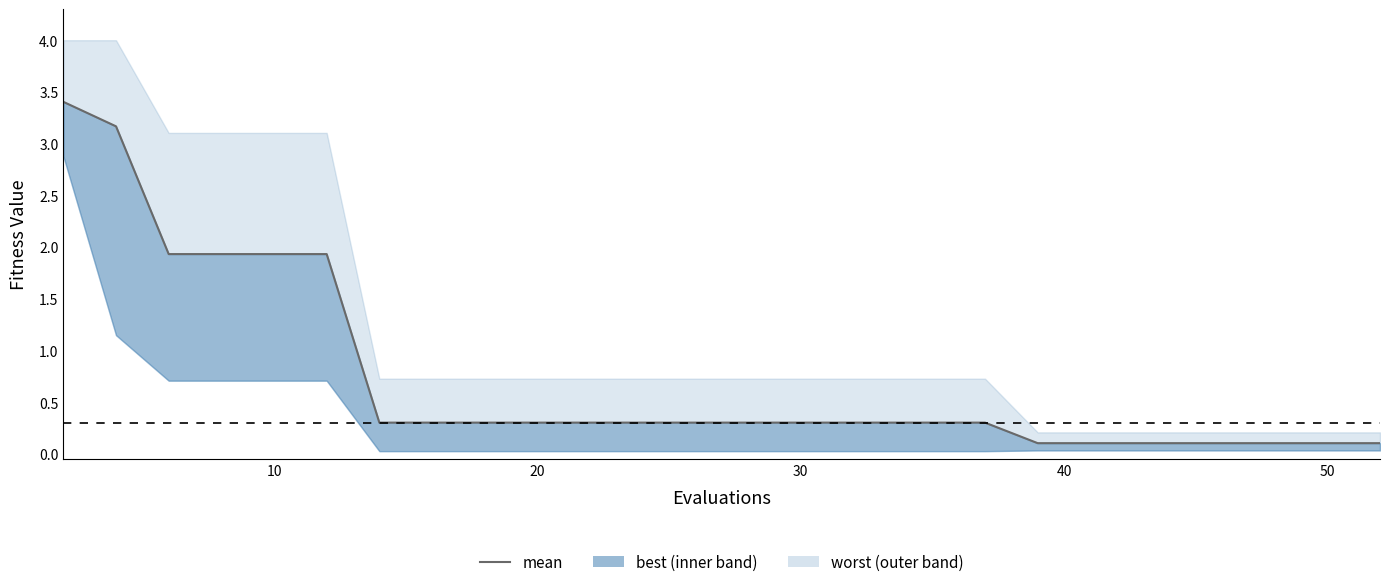

How many lines are shown in the chart?

1